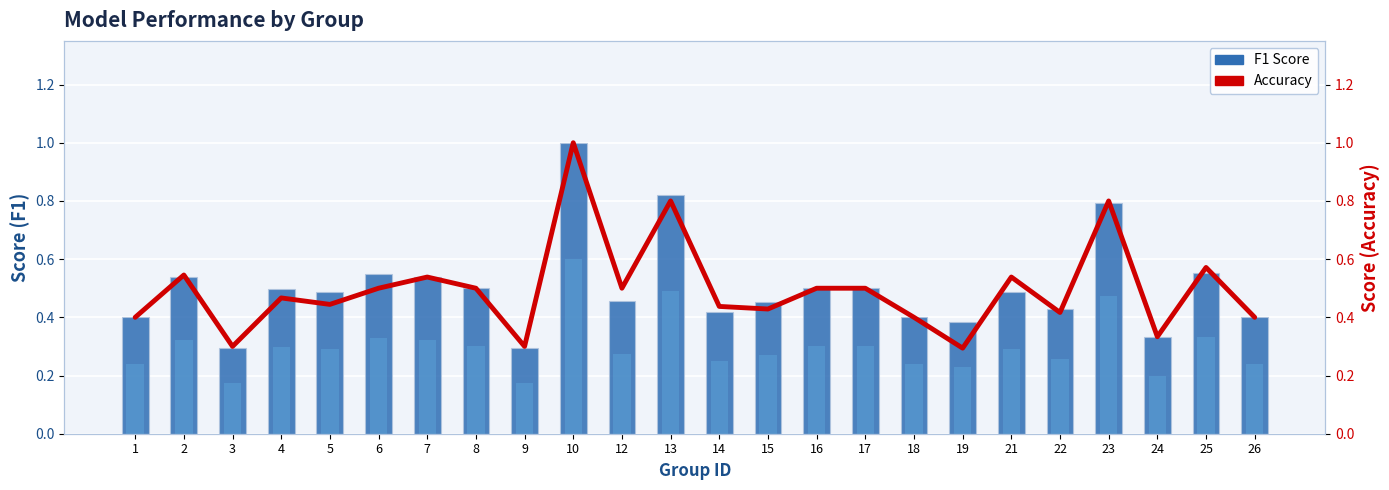

What is the value of the Accuracy bar at the 3rd from the left?

0.3